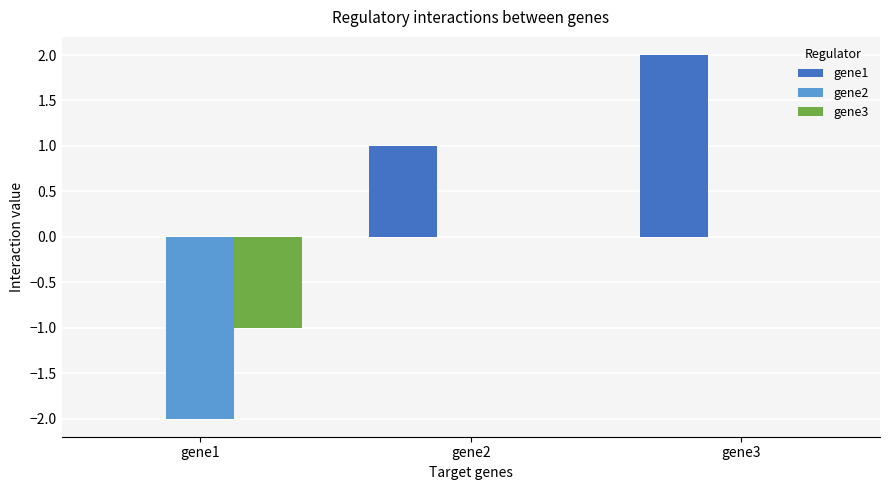

Reading left to right, transcribe all the data shown in this chart.

gene1: gene1=0	gene2=1	gene3=2
gene2: gene1=-2	gene2=0	gene3=0
gene3: gene1=-1	gene2=0	gene3=0